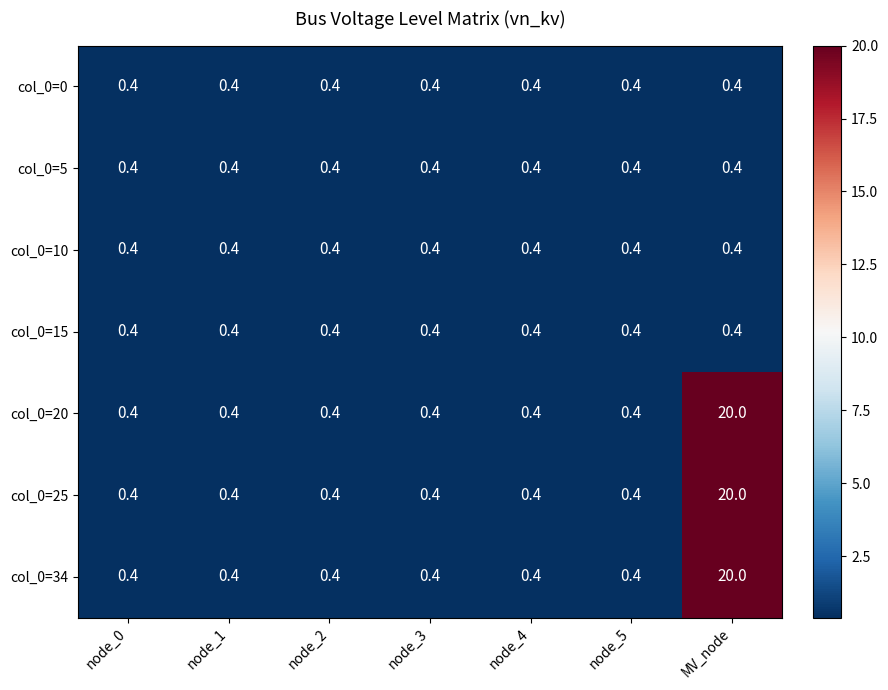

The col_0=25 series shows 0.7 at node_5. True or false?

False